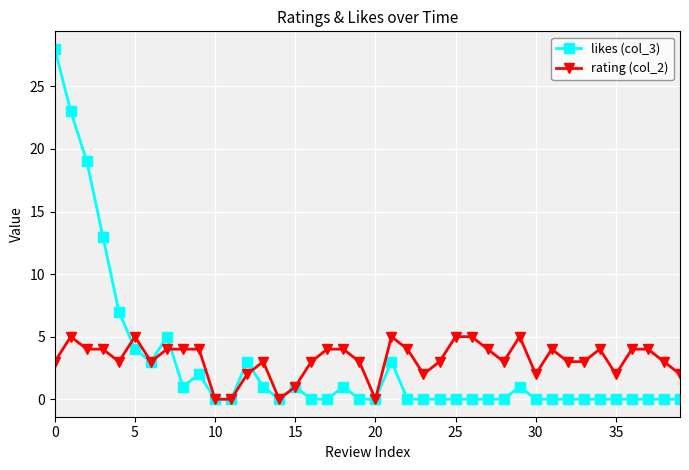

Rank the series by their maximum value, from lowest to highest.

rating (col_2), likes (col_3)